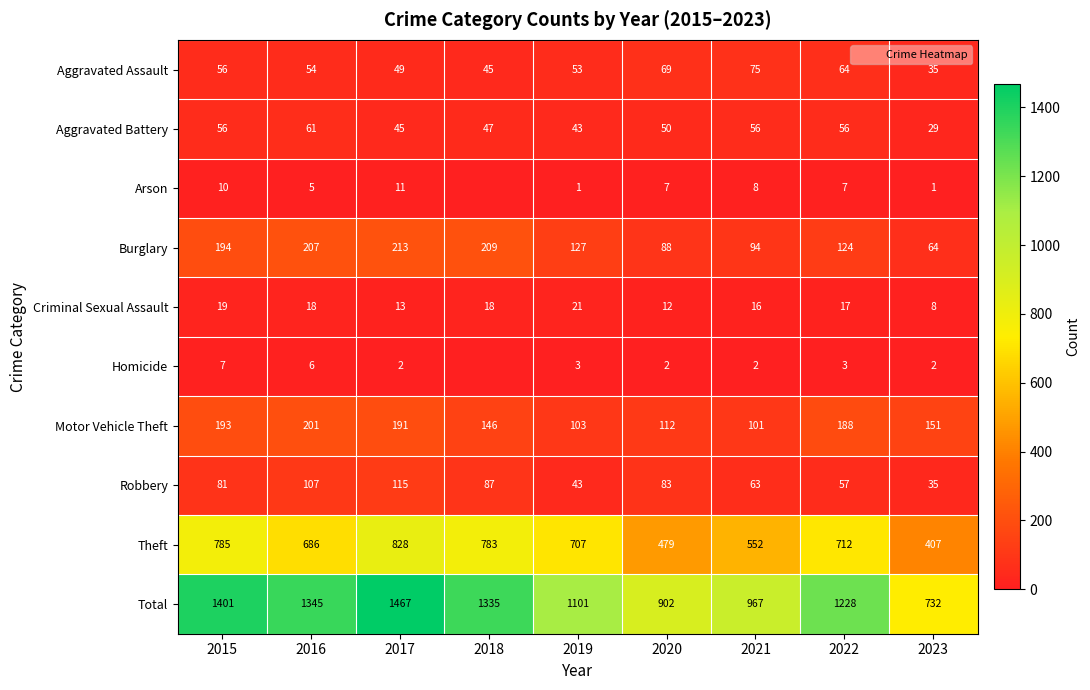

What is the minimum value for Theft?

407